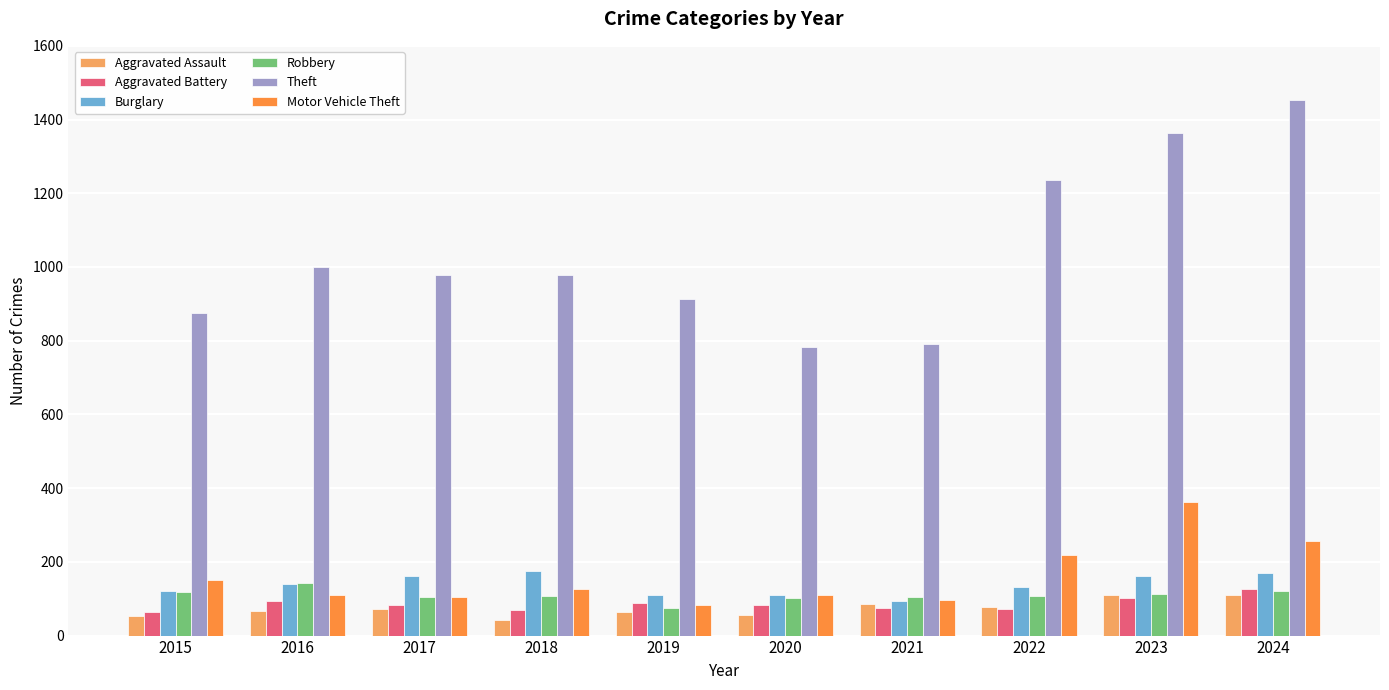

Between 2016 and 2019, which series saw the biggest shift?

Theft